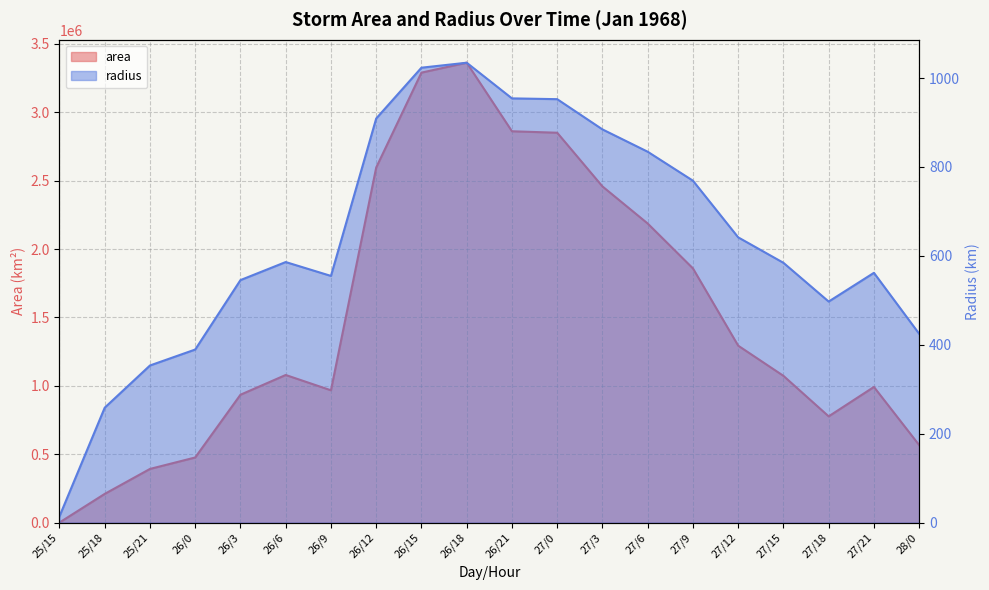

What is the value of the area point at the 3rd from the left?

392500.0